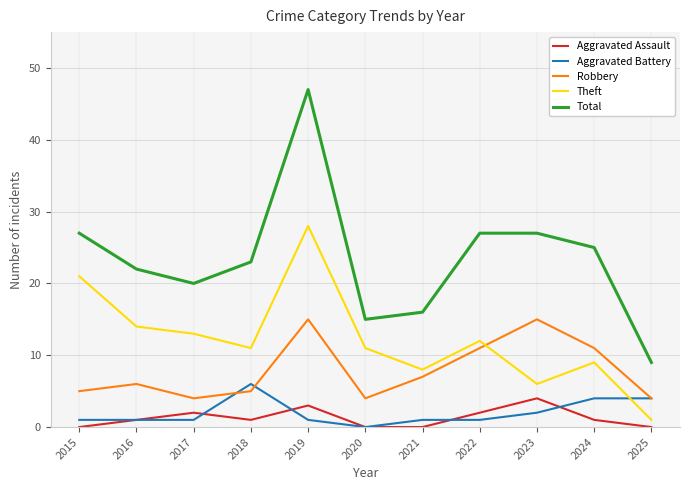

True or false: Total and Aggravated Battery cross at least once.

False